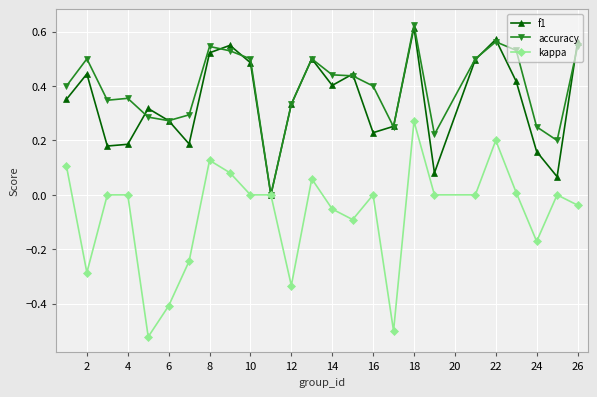

How many series are shown in this chart?

3